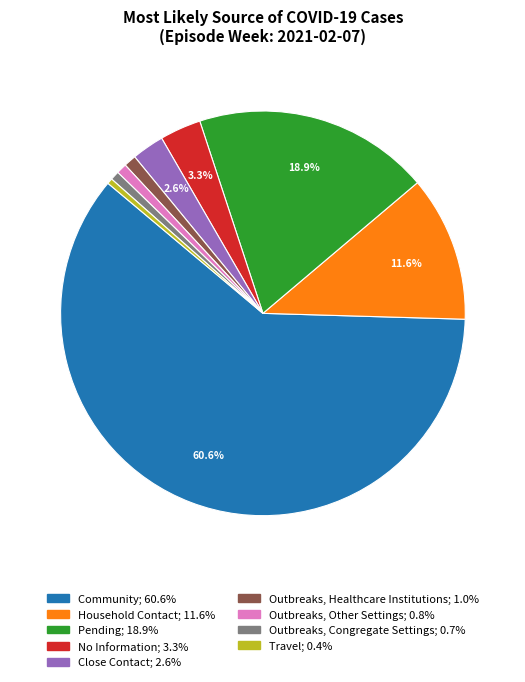

Which slice is the largest?

Community